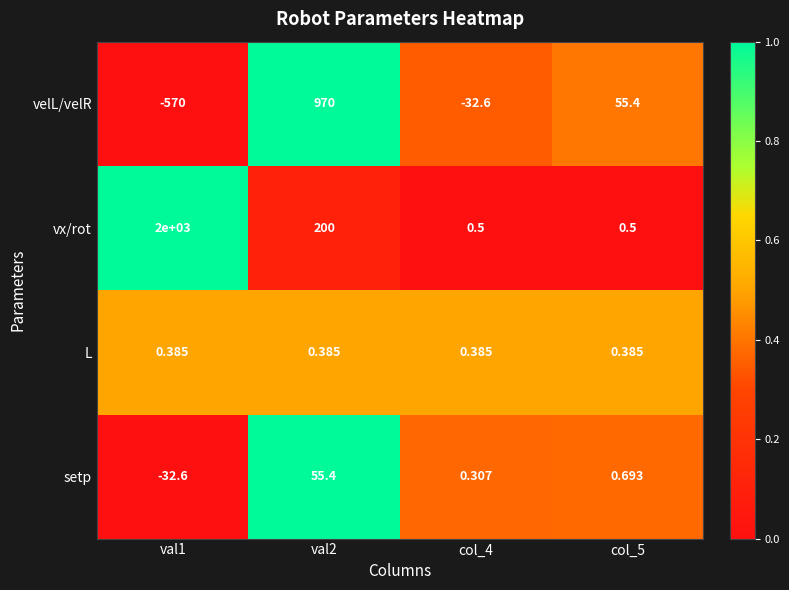

Which series has the widest spread of values?

vx/rot